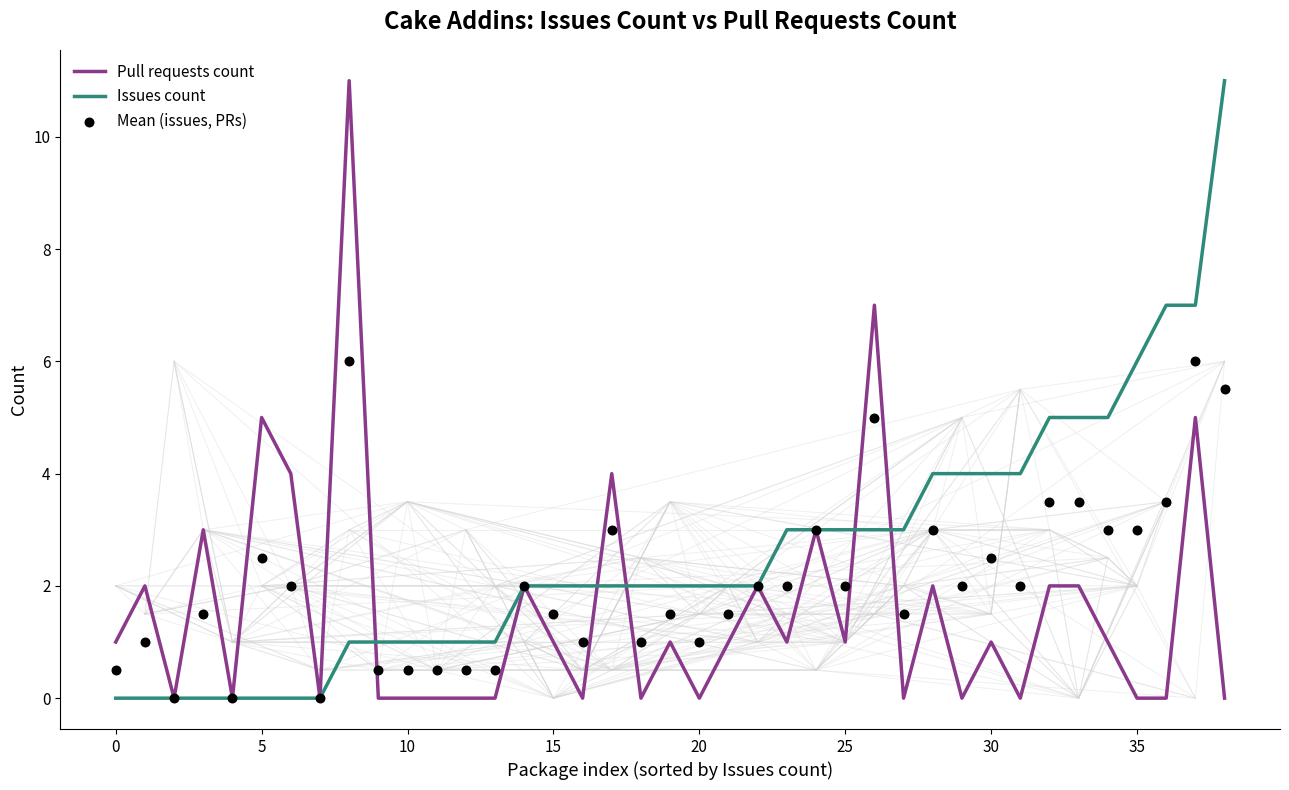

What are all the series names shown in the legend?

Pull requests count, Issues count, Mean (issues, PRs)